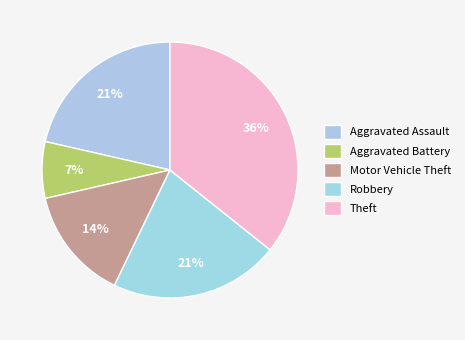

What is the smallest slice in the pie chart?

Aggravated Battery